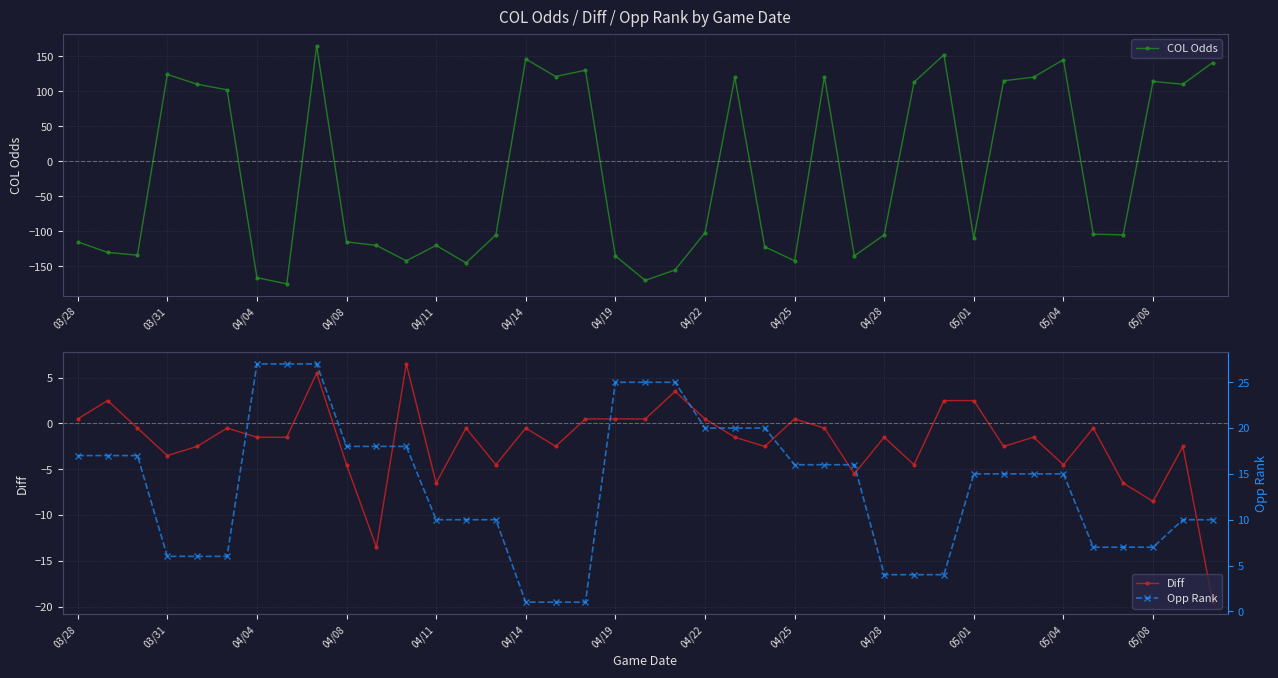

The COL Odds series shows 114 at 05/08. True or false?

True